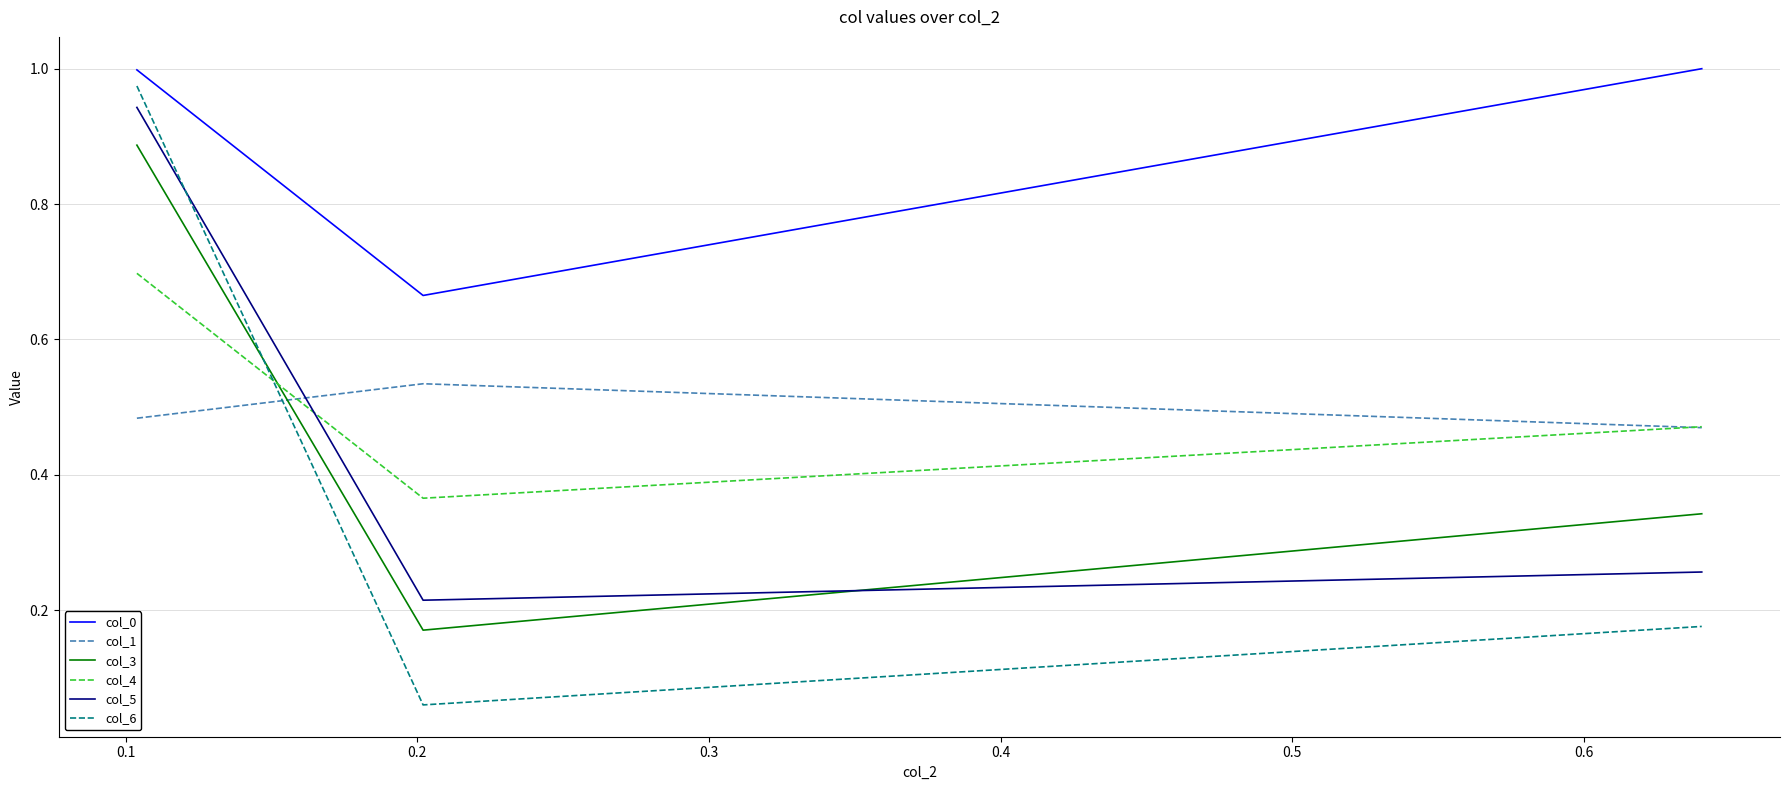

Which series has the widest spread of values?

col_6